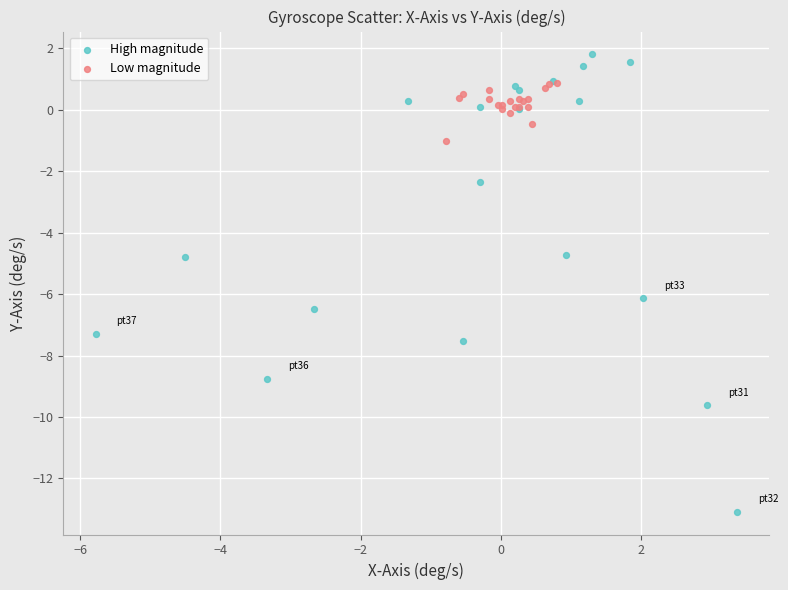

Which series has the largest Y range (max minus min)?

High magnitude